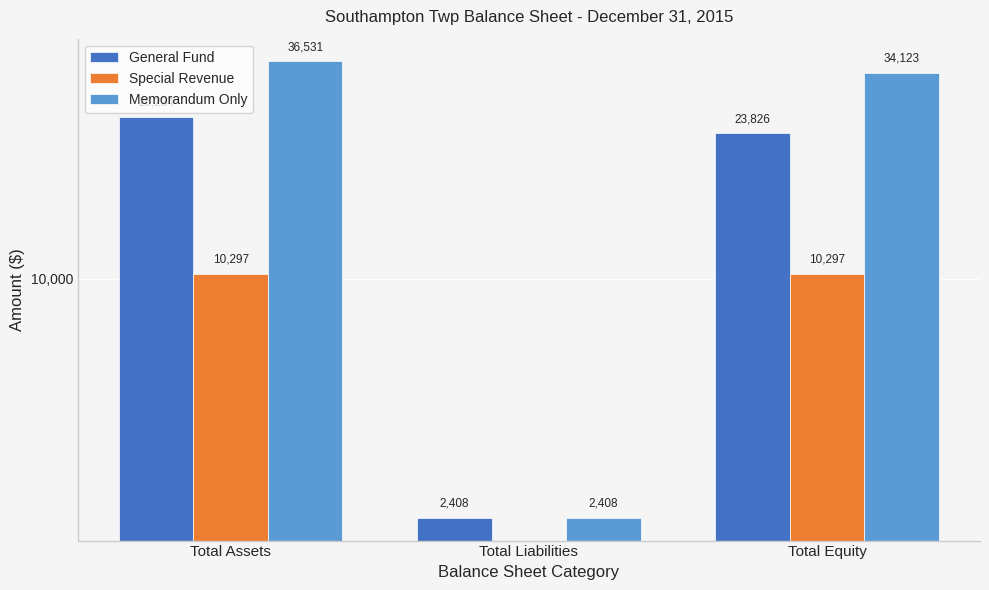

Which category has the lowest value in the Memorandum Only series?

Total Liabilities